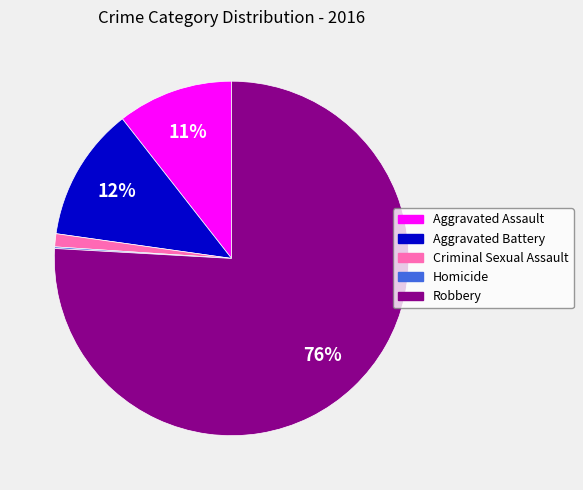

What is the majority slice?

Robbery